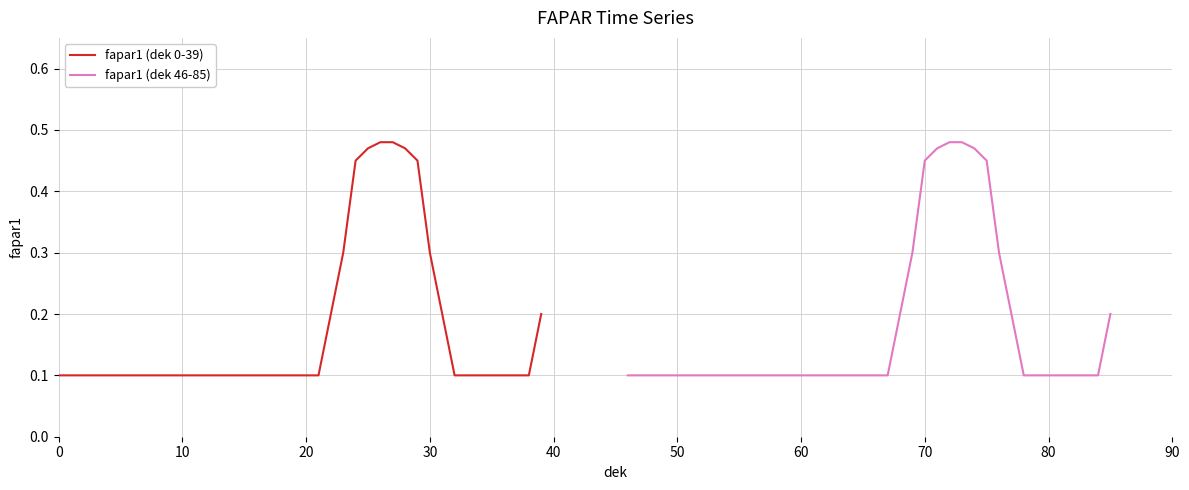

Count the number of data series in this chart.

2